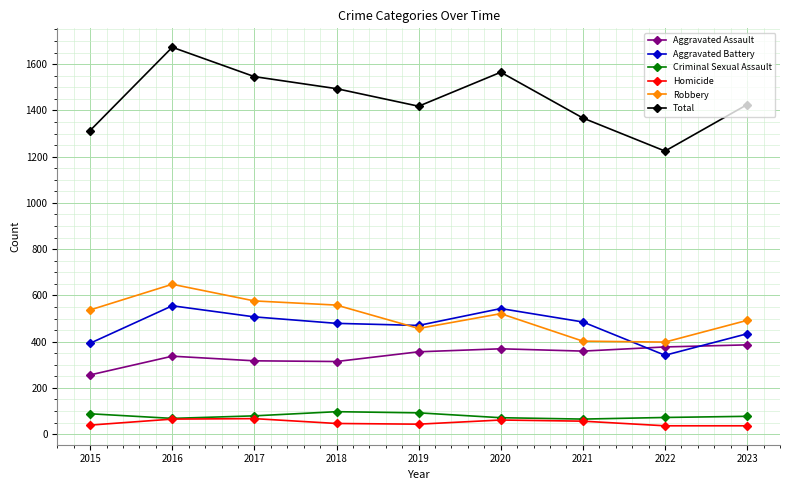

True or false: Criminal Sexual Assault has more than 2 points higher than both neighbors.

False